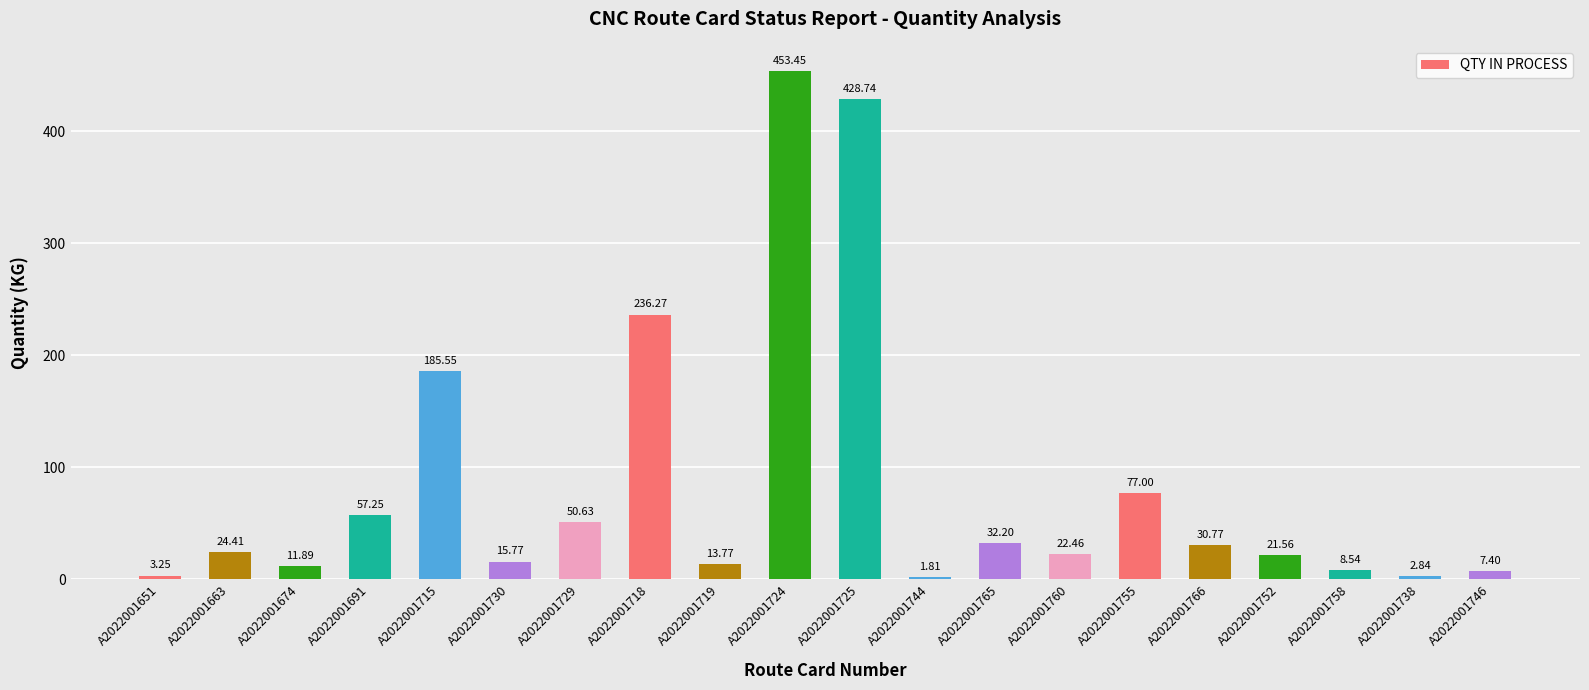

What is the average value?

84.3